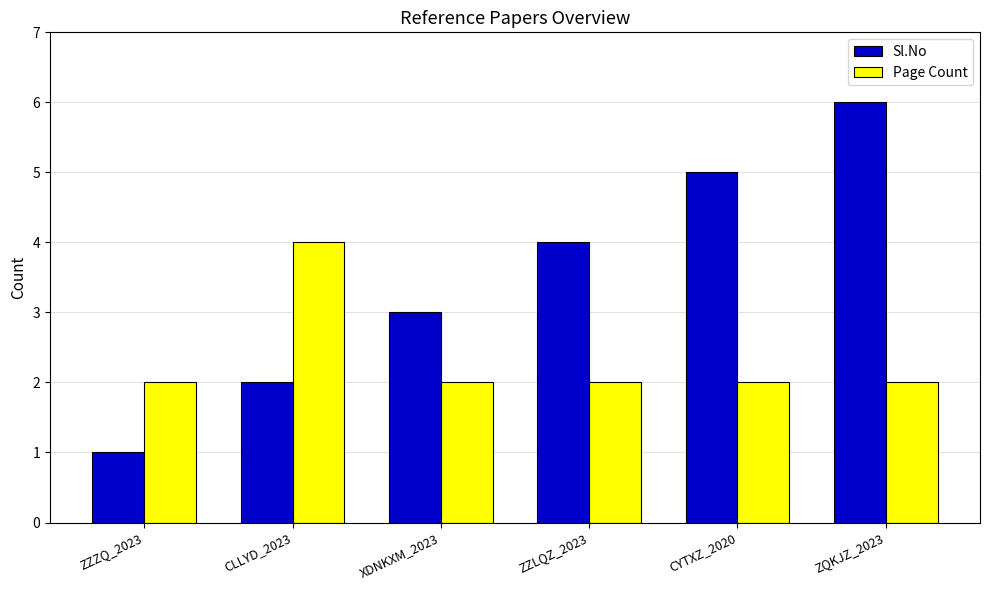

What is the difference between the highest and lowest values at CYTXZ_2020?

3